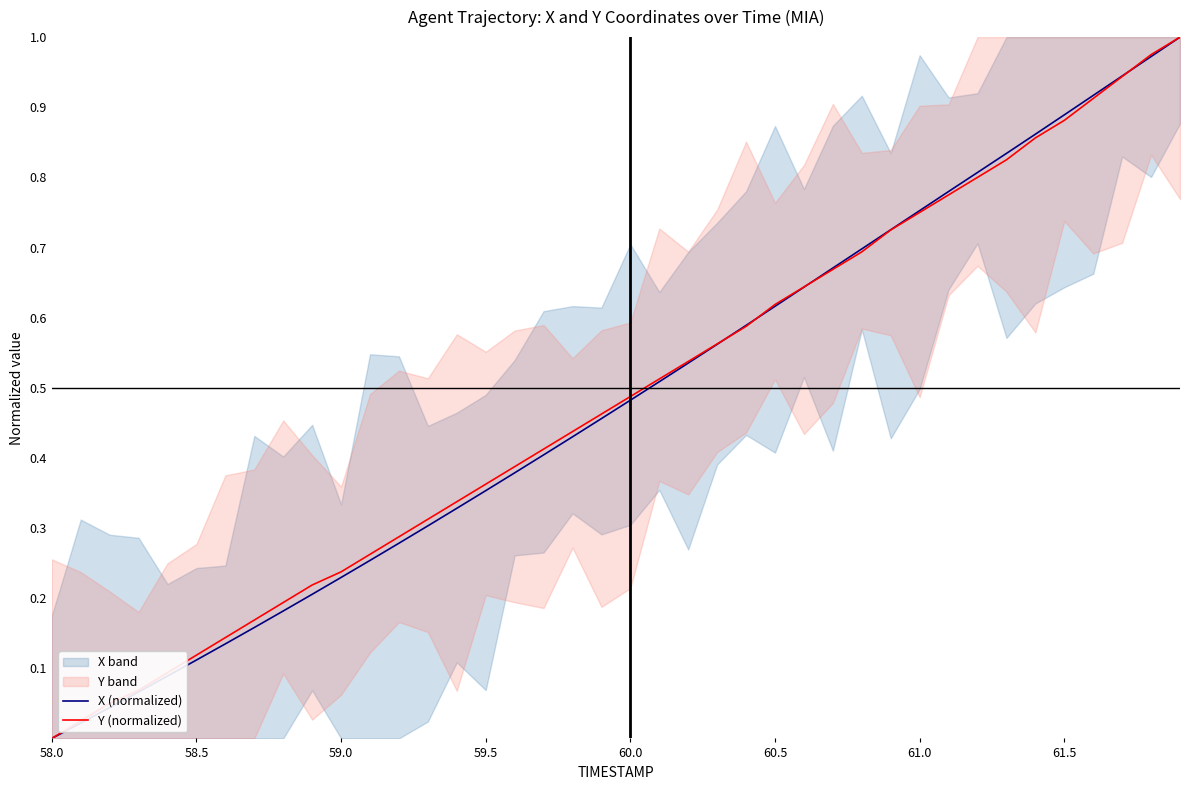

Which category has the lowest value in the Y (normalized) series?

58.0